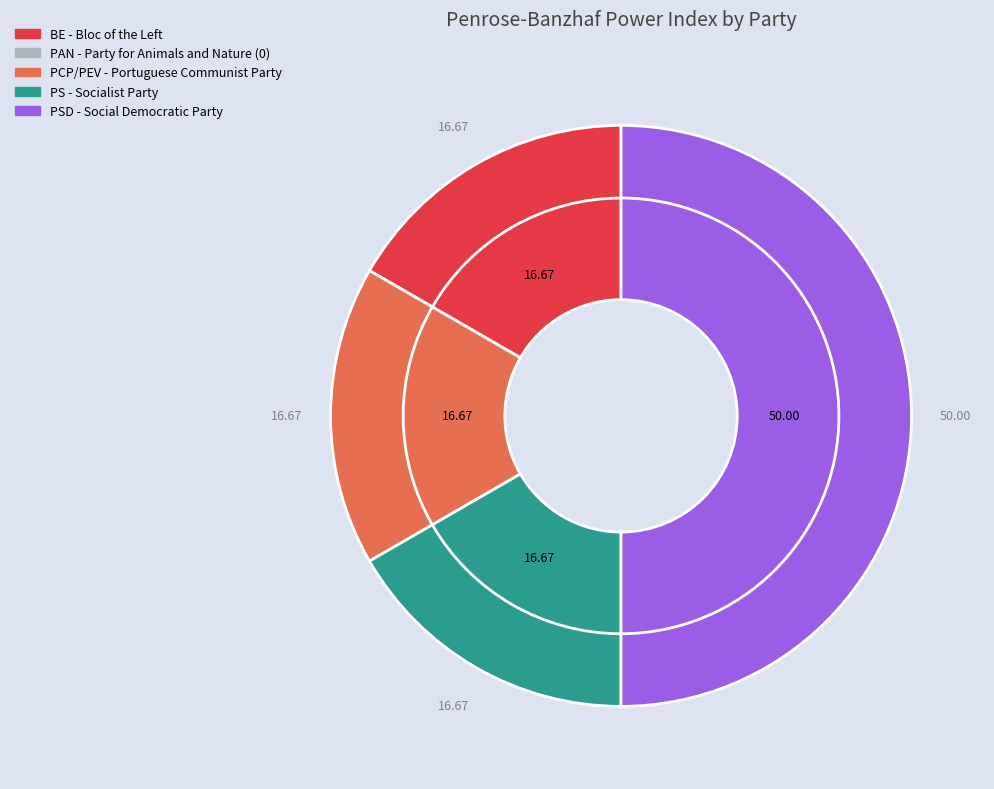

To the nearest percent, what is the difference between the largest and smallest slice percentages?

50%